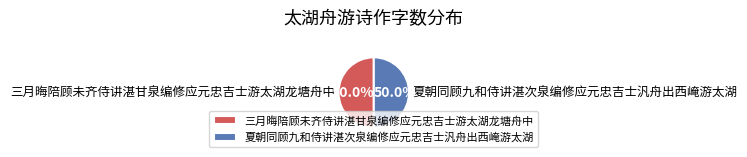

What portion of the pie excludes 三月晦陪顾未齐侍讲湛甘泉编修应元忠吉士游太湖龙塘舟中?

50.0%